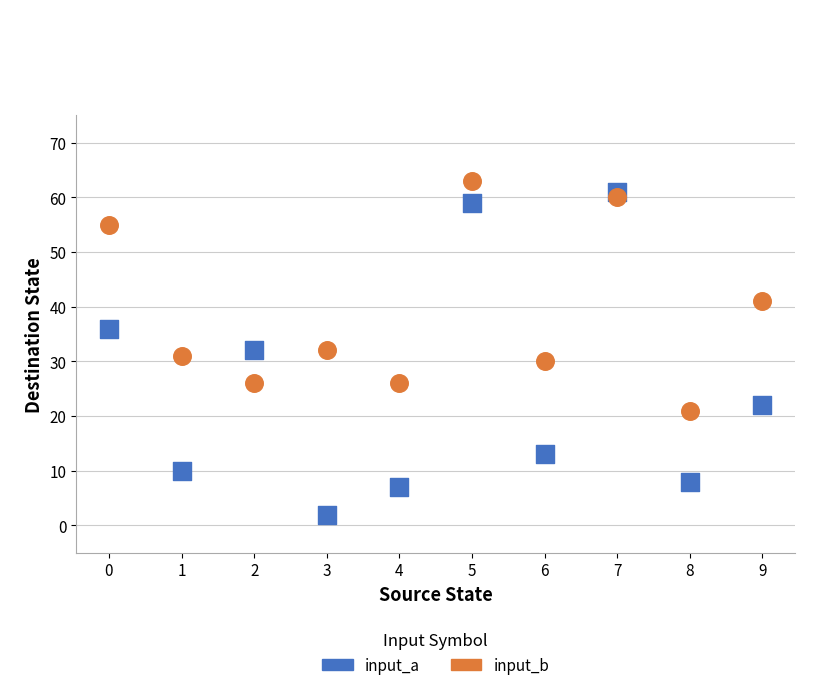

In the input_b series, what Y value is closest to 42?

41